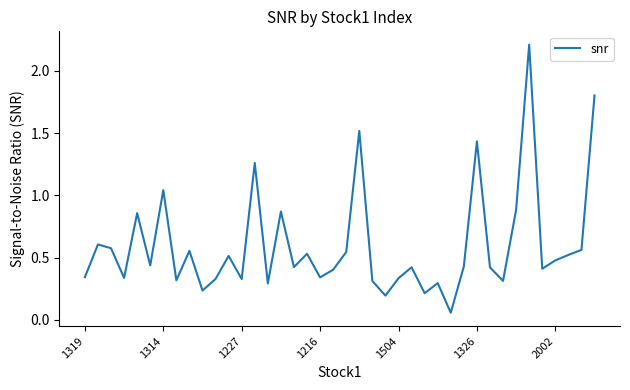

How many interior local valleys (lower than both neighbors) does the data have?

13